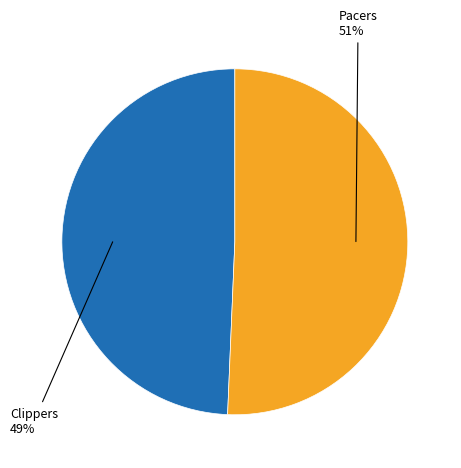

To the nearest percent, what is the average slice percentage?

50%